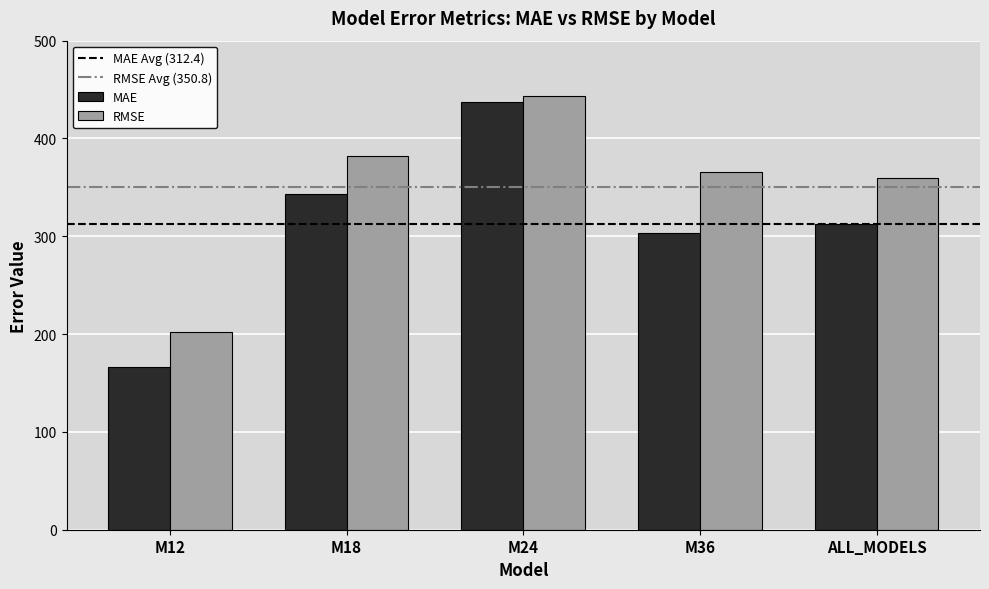

Is it true that RMSE equals 106.2 at M12?

False